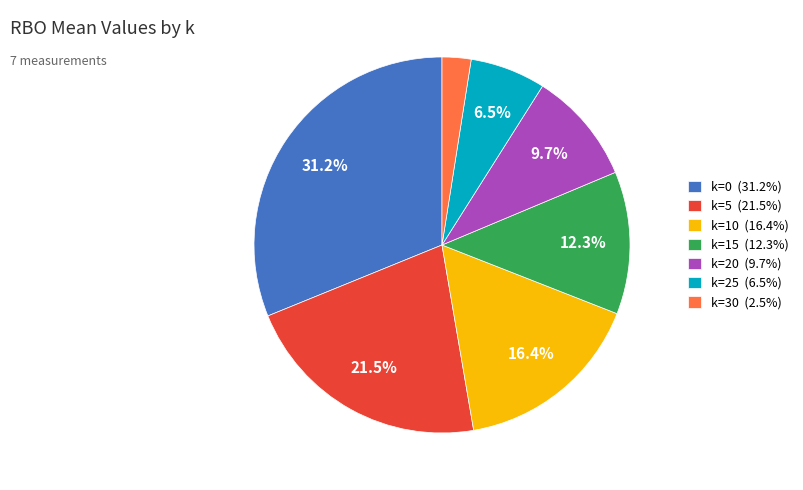

Combined, what portion of the pie is k=5 and k=20?

31.2%